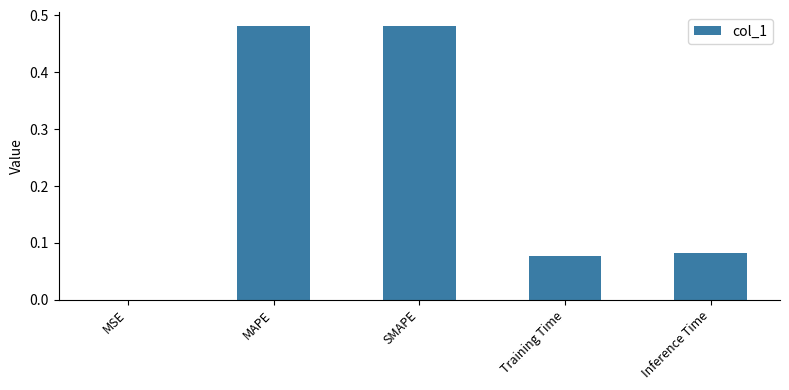

Which has a higher value, MSE or Training Time?

Training Time